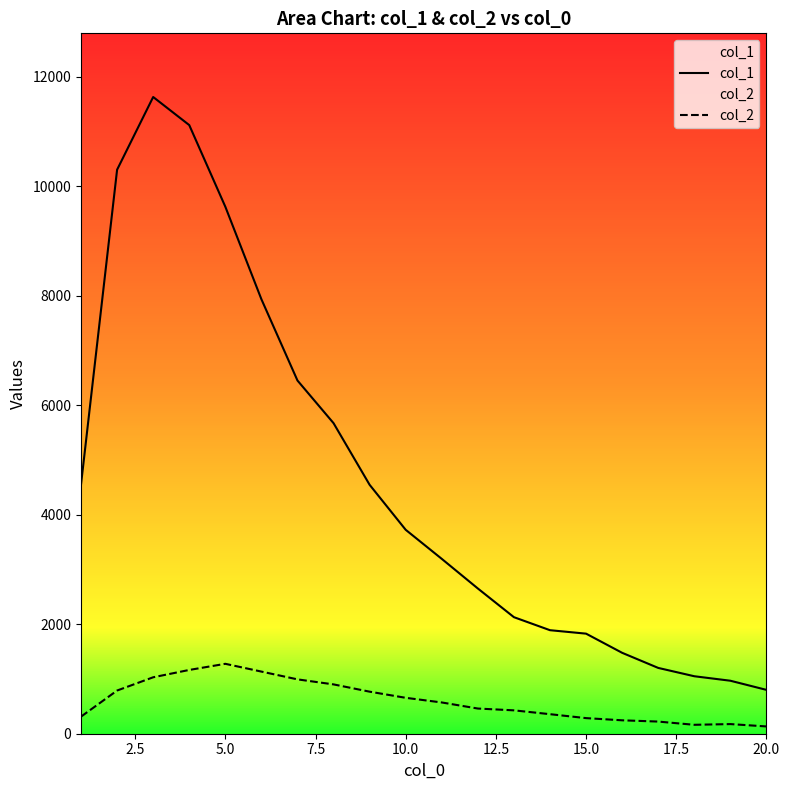

What is the sum of all col_1 values?

92761